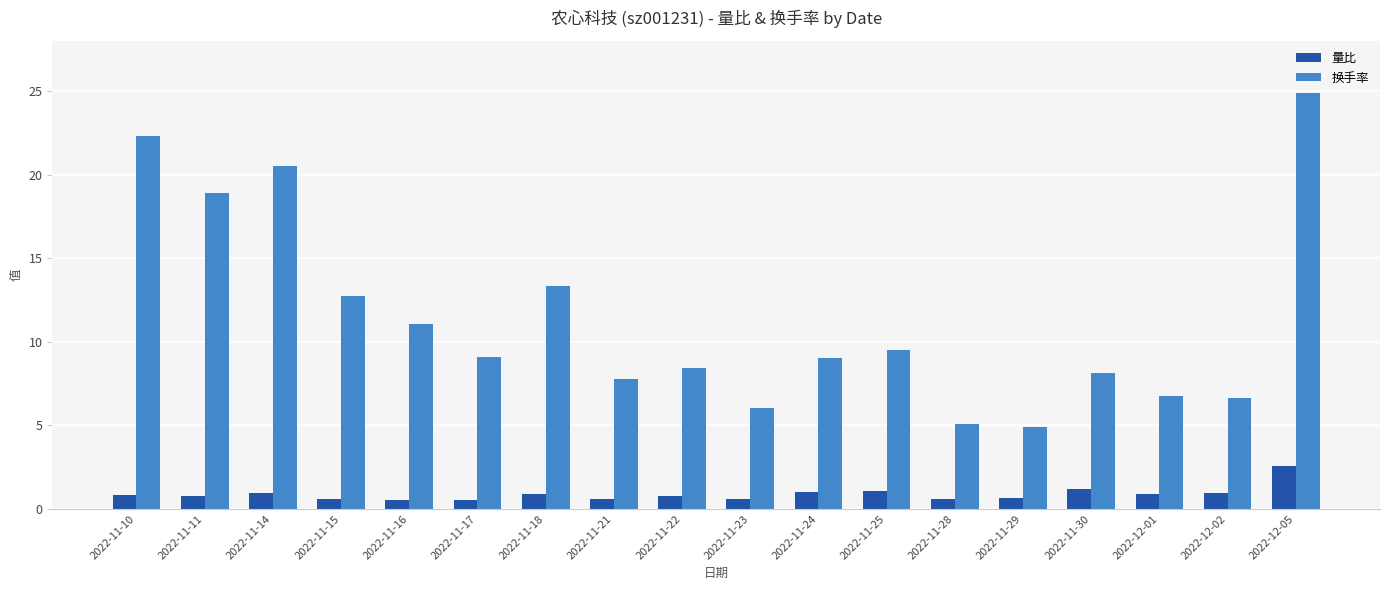

Which series changed the most between 2022-11-21 and 2022-12-05?

换手率